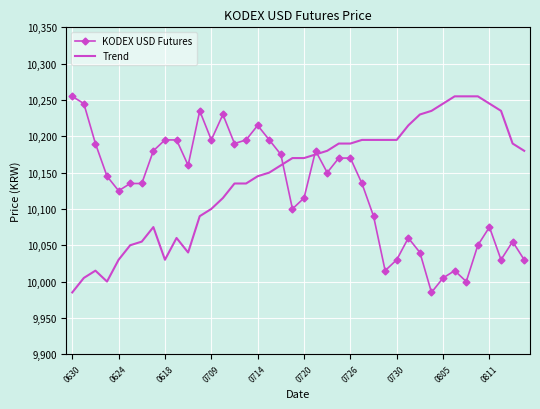

Reading left to right, list all the values displayed in this chart.

KODEX USD Futures: 10255	10245	10190	10145	10125	10135	10135	10180	10195	10195	10160	10235	10195	10230	10190	10195	10215	10195	10175	10100	10115	10180	10150	10170	10170	10135	10090	10015	10030	10060	10040	9985	10005	10015	10000	10050	10075	10030	10055	10030
Trend: 9985	10005	10015	10000	10030	10050	10055	10075	10030	10060	10040	10090	10100	10115	10135	10135	10145	10150	10160	10170	10170	10175	10180	10190	10190	10195	10195	10195	10195	10215	10230	10235	10245	10255	10255	10255	10245	10235	10190	10180